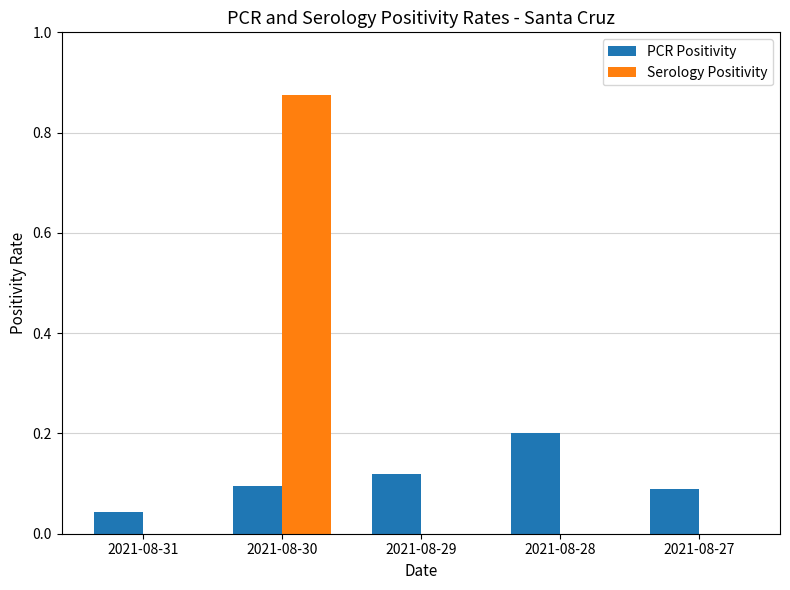

Is the value of PCR Positivity at 2021-08-27 greater than the value of Serology Positivity at 2021-08-28?

Yes